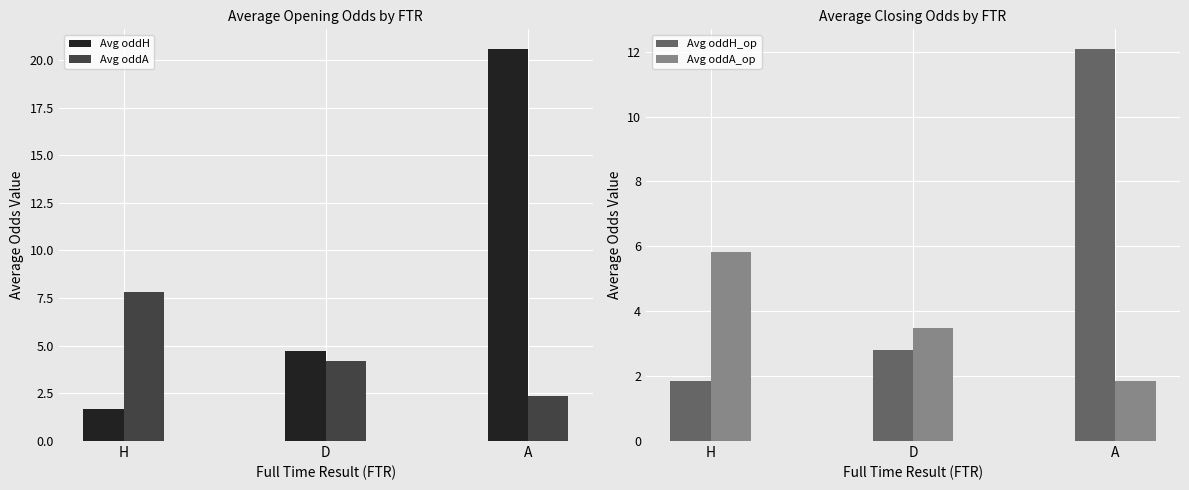

At how many categories does at least one series exceed 6?

2